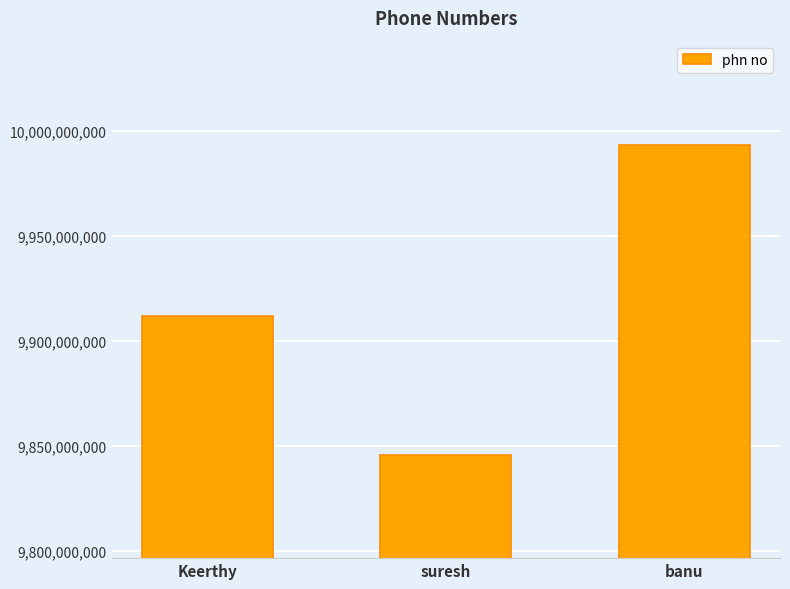

Reading left to right, transcribe all the data shown in this chart.

9912124578	9845697889	9993214564